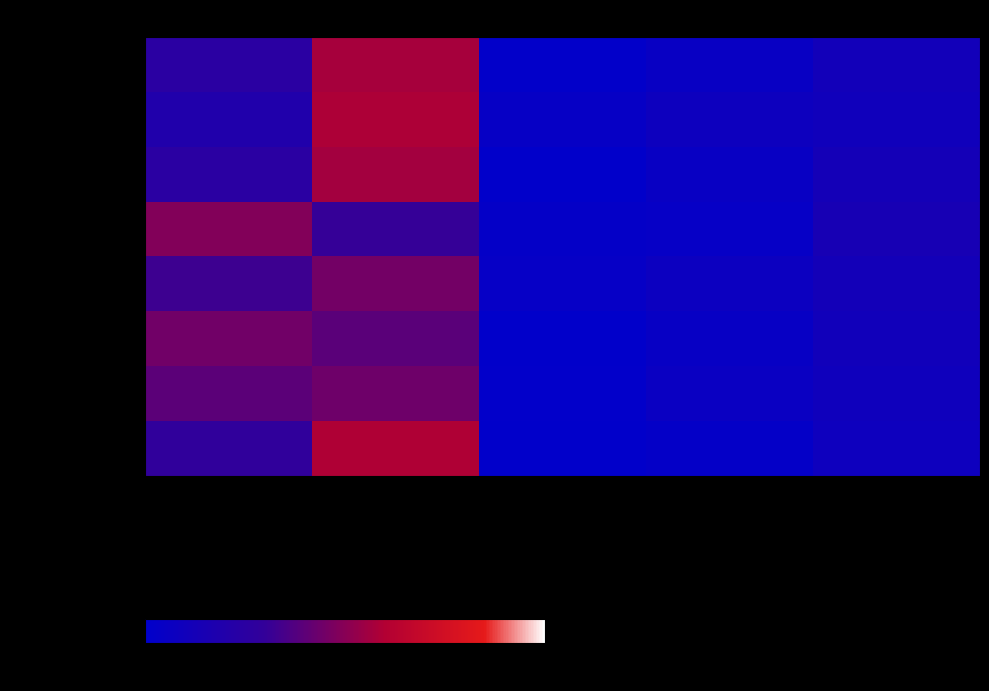

Reading right to left, what are all the values shown in this chart?

Alpine: Divorced=10.9	Windowed=5.3	Separated=1.9	Married, excluding separated=57.0	Never Married=24.8
Anza-Borrego Springs: Divorced=9.8	Windowed=8.1	Separated=4.2	Married, excluding separated=58.7	Never Married=19.3
Carlsbad: Divorced=12.5	Windowed=5.4	Separated=1.1	Married, excluding separated=56.3	Never Married=24.8
Central San Diego: Divorced=13.8	Windowed=3.8	Separated=2.9	Married, excluding separated=30.6	Never Married=48.8
Chula Vista: Divorced=11.6	Windowed=7.1	Separated=3.7	Married, excluding separated=45.1	Never Married=32.5
Coastal: Divorced=10.4	Windowed=4.5	Separated=1.0	Married, excluding separated=39.4	Never Married=44.7
Coronado: Divorced=9.1	Windowed=6.0	Separated=1.4	Married, excluding separated=43.8	Never Married=39.6
Del Mar-Mira Mesa: Divorced=8.2	Windowed=3.0	Separated=1.2	Married, excluding separated=59.0	Never Married=28.6